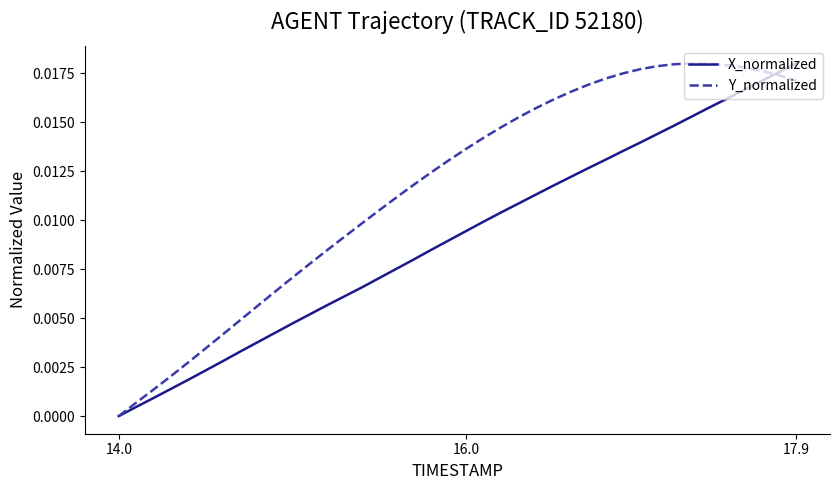

Which series has the largest total across all categories?

Y_normalized